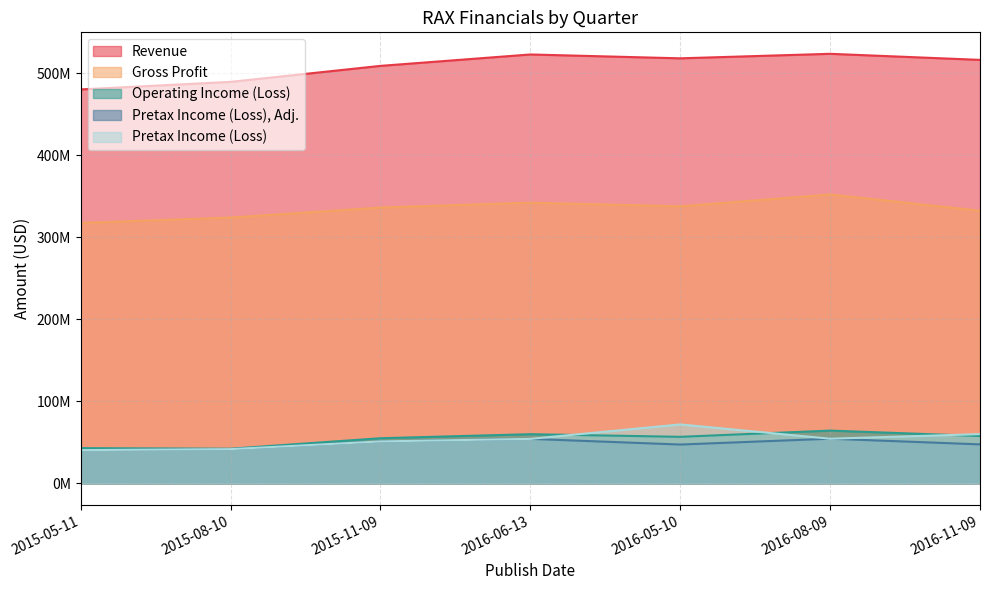

At which category does Revenue reach its first local valley?

2016-05-10